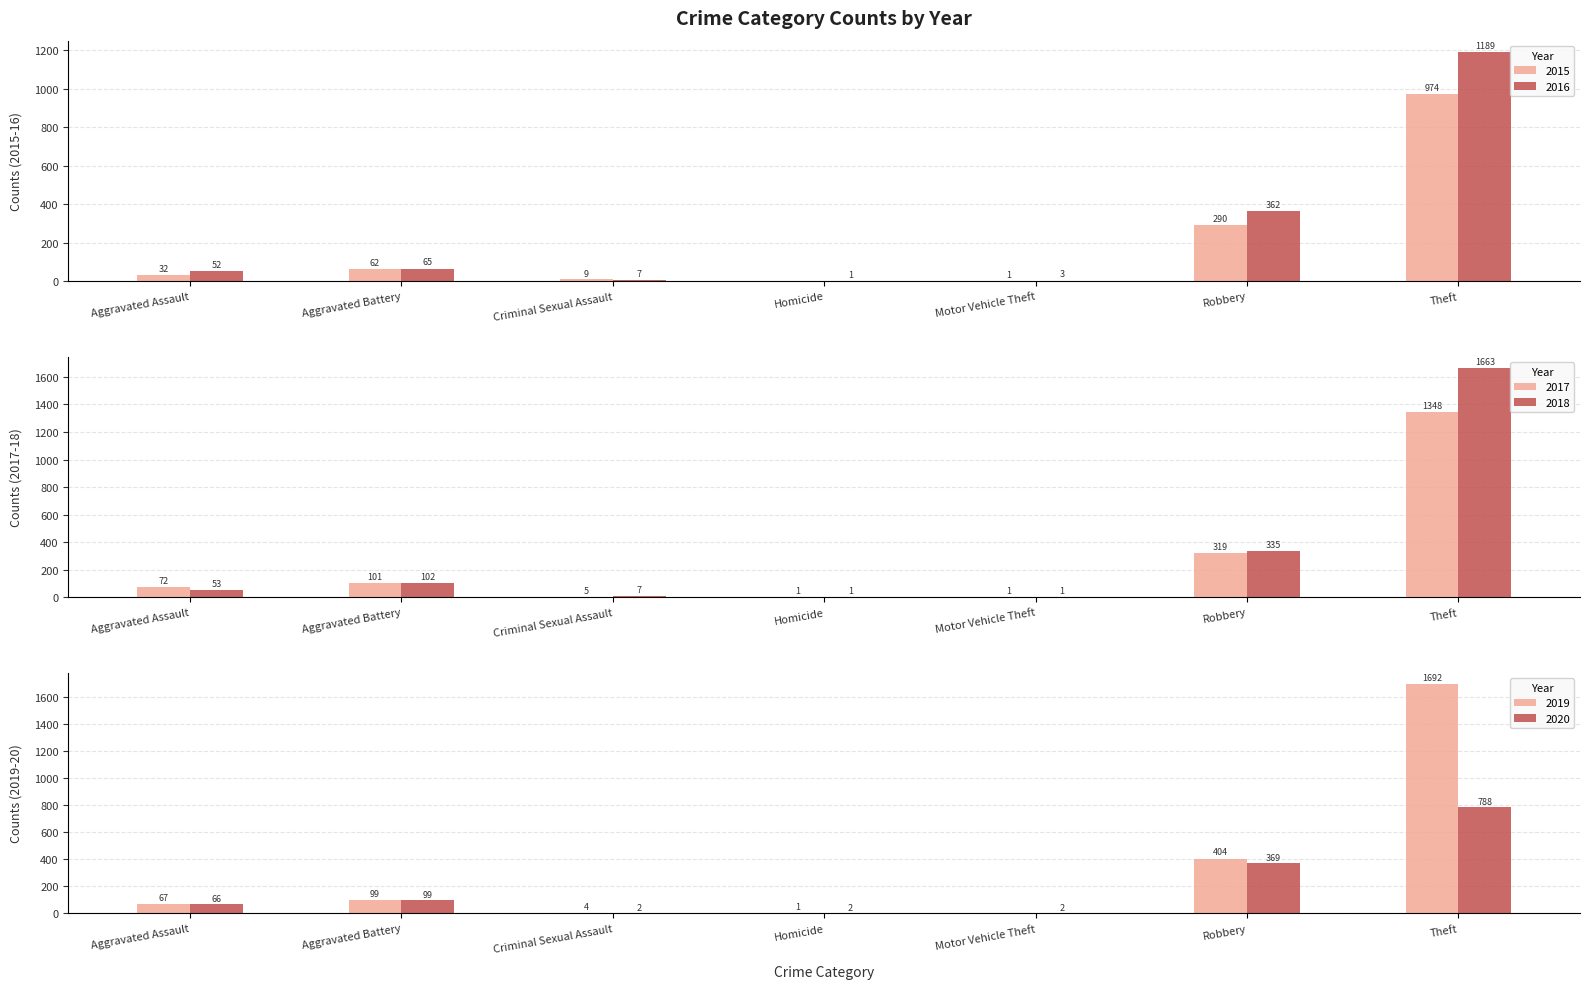

What is the label of the 2nd bar from the left?

Aggravated Battery